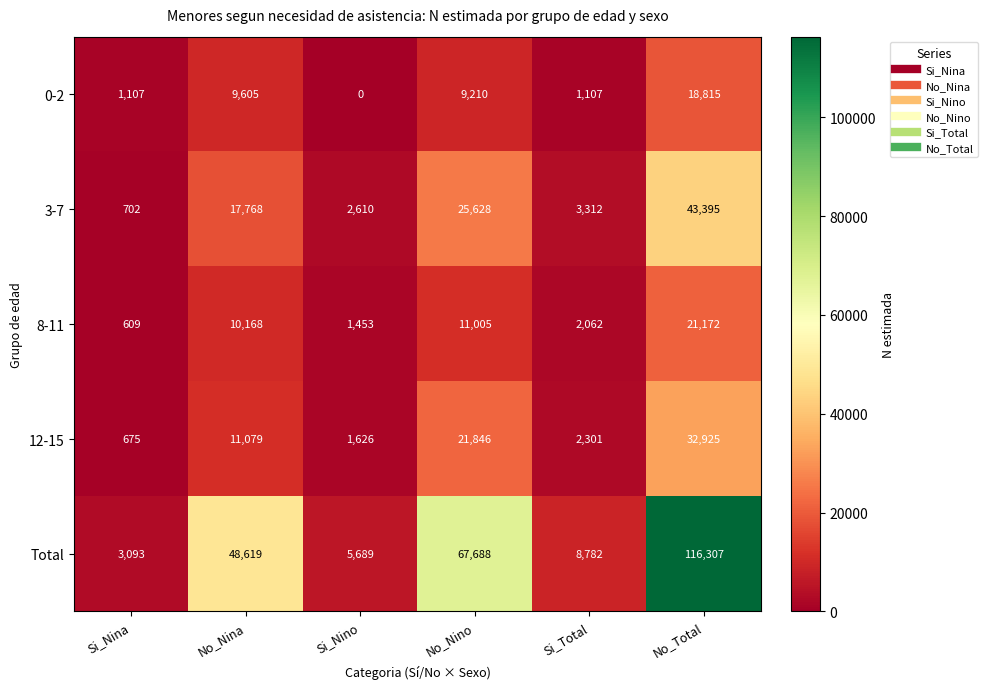

Reading right to left, extract all data points from this chart.

0-2: No_Total=18815	Si_Total=1107	No_Nino=9210	Si_Nino=0	No_Nina=9605	Si_Nina=1107
3-7: No_Total=43395	Si_Total=3312	No_Nino=25628	Si_Nino=2610	No_Nina=17768	Si_Nina=702
8-11: No_Total=21172	Si_Total=2062	No_Nino=11005	Si_Nino=1453	No_Nina=10168	Si_Nina=609
12-15: No_Total=32925	Si_Total=2301	No_Nino=21846	Si_Nino=1626	No_Nina=11079	Si_Nina=675
Total: No_Total=116307	Si_Total=8782	No_Nino=67688	Si_Nino=5689	No_Nina=48619	Si_Nina=3093